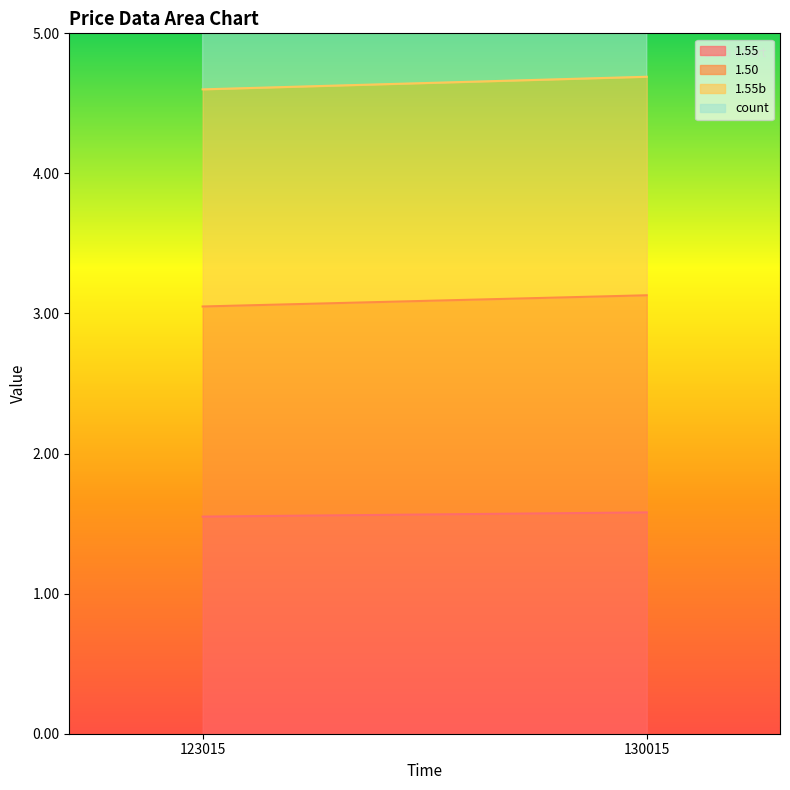

Reading left to right, extract all data points from this chart.

1.55: 123015=1.6	130015=1.6
1.50: 123015=1.5	130015=1.6
1.55b: 123015=1.6	130015=1.6
count: 123015=2.0	130015=8.0